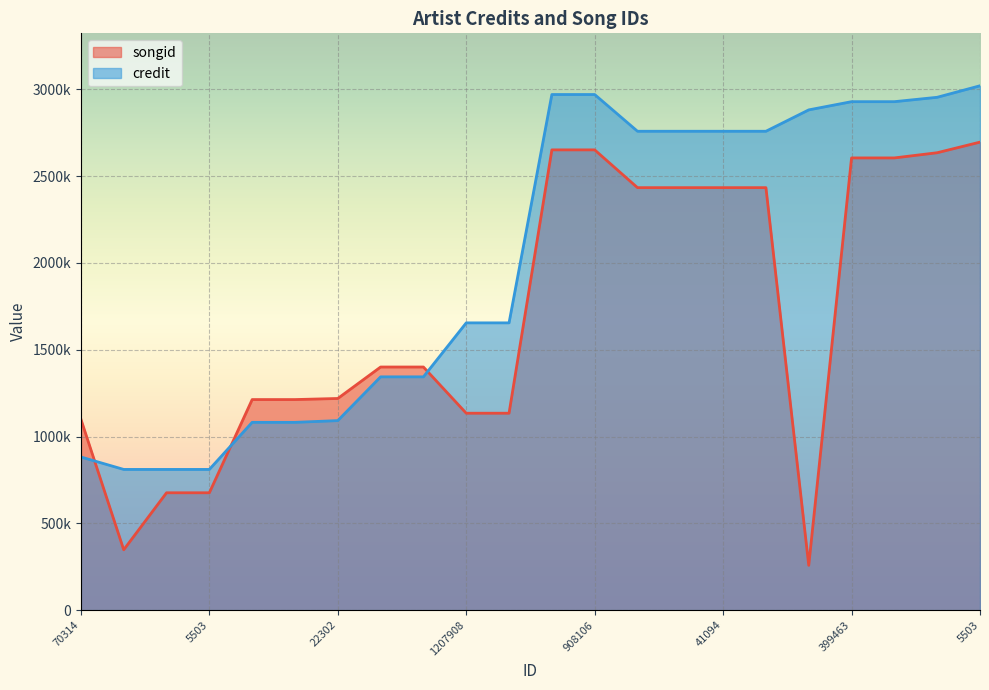

What is the sum of the songid values at 335593 and 14285?

2613214